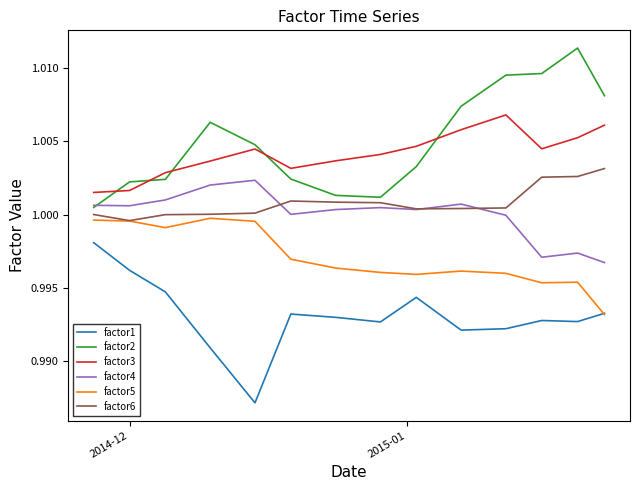

True or false: factor4 and factor1 cross at least once.

False